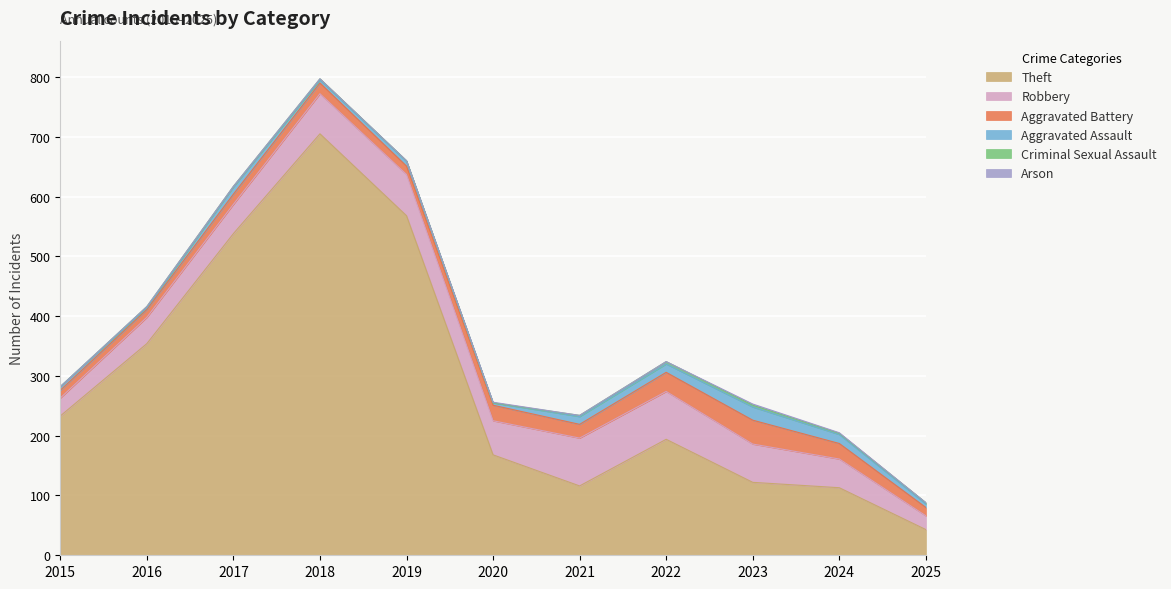

Which series has the largest total across all categories?

Theft